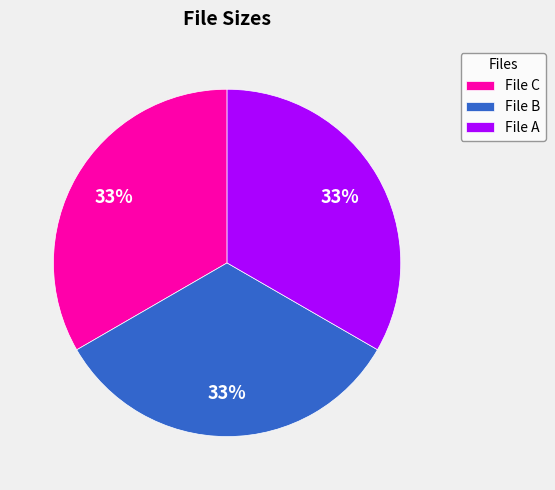

True or false: File C accounts for 33% of the total.

True